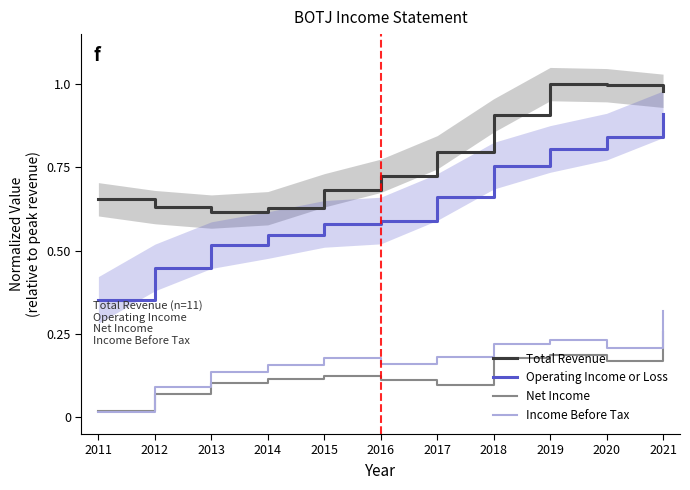

At how many categories does at least one series exceed 0?

11